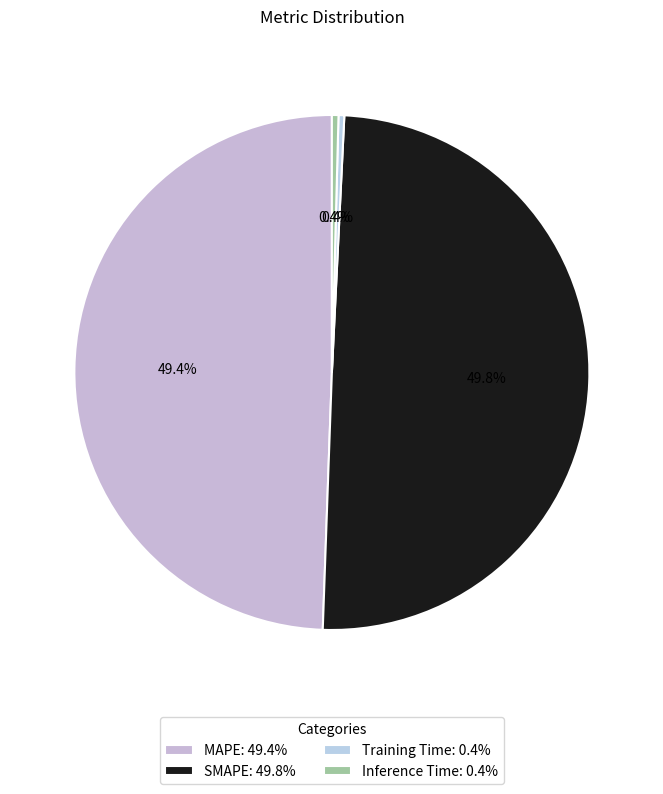

Is it true that MAPE is 37% of the pie?

False